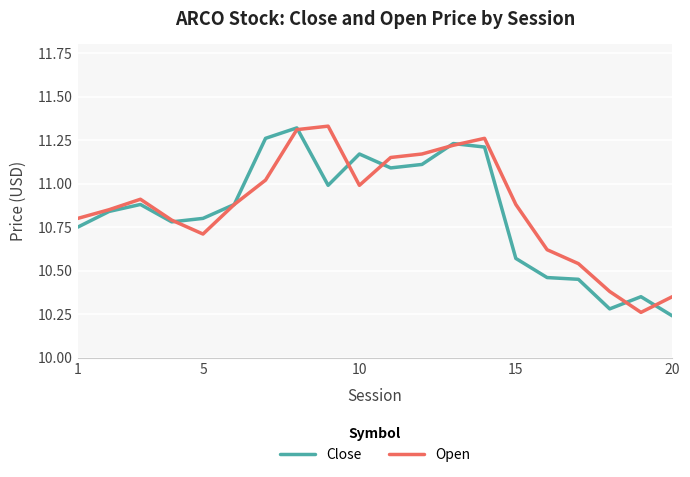

At which label is Close closest to 10?

20